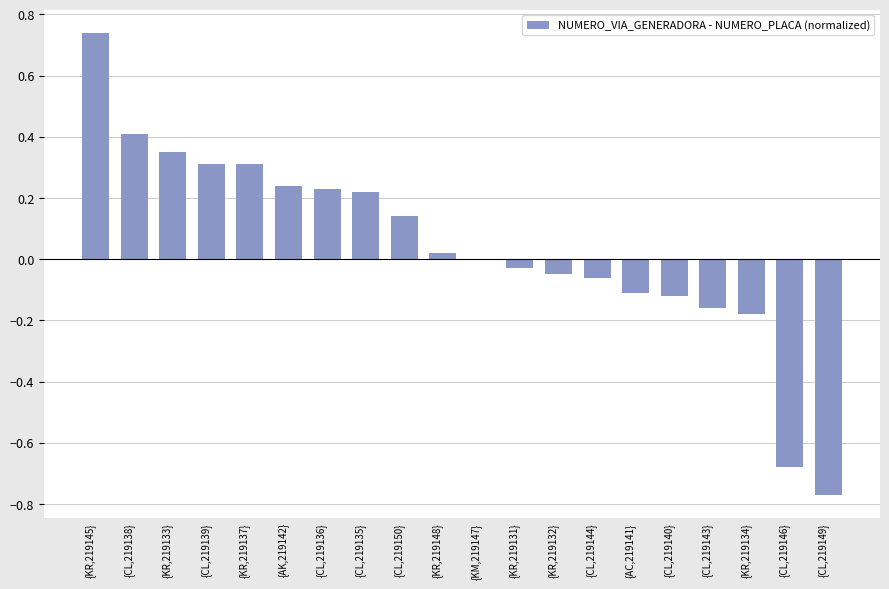

The value at {KM,219147} is 0.0. True or false?

True